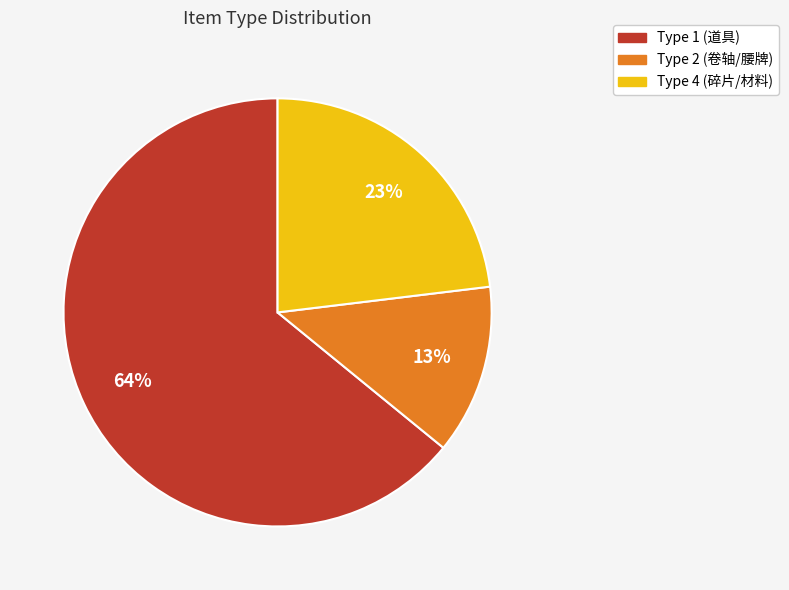

Is there any slice that represents more than half of the pie?

Yes